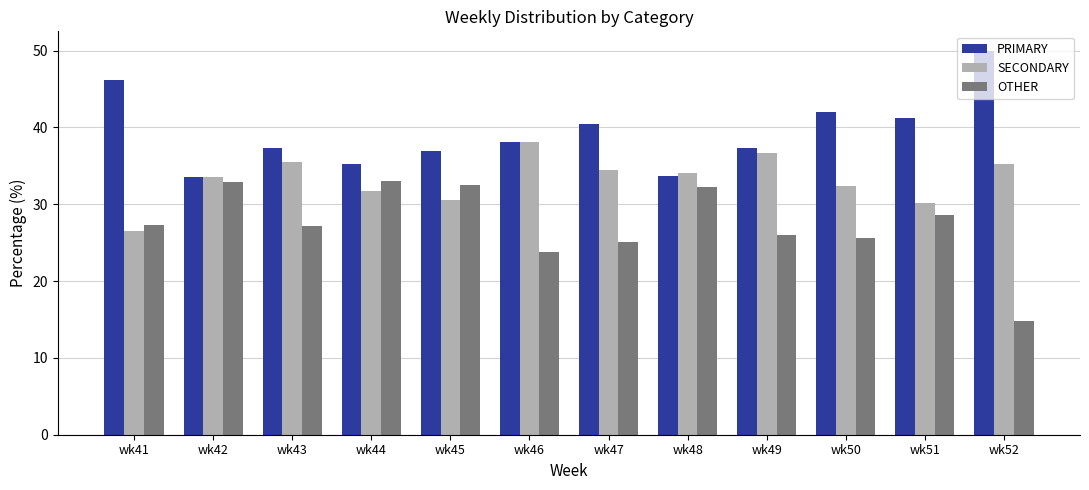

What value does the PRIMARY series have at wk49?

37.3